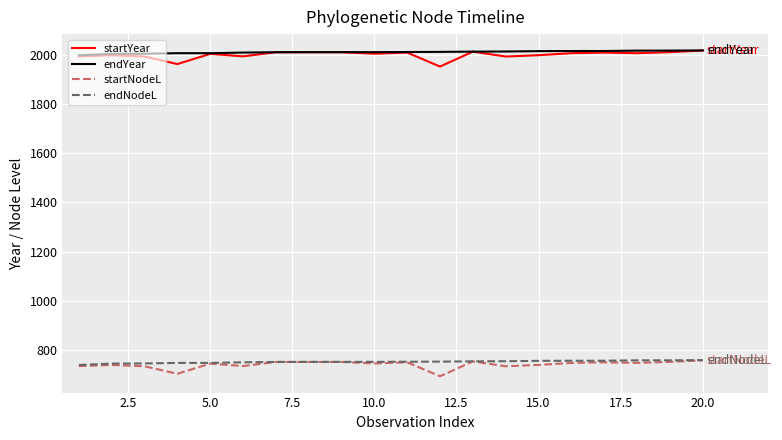

Does the chart display data point markers on the line(s)?

No